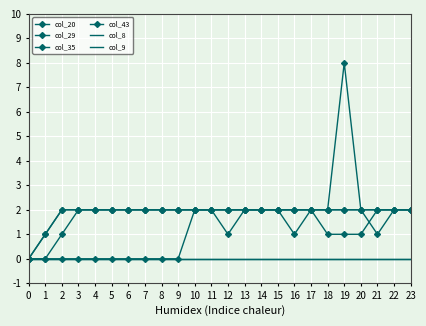

The col_43 series shows 3 at 13. True or false?

False